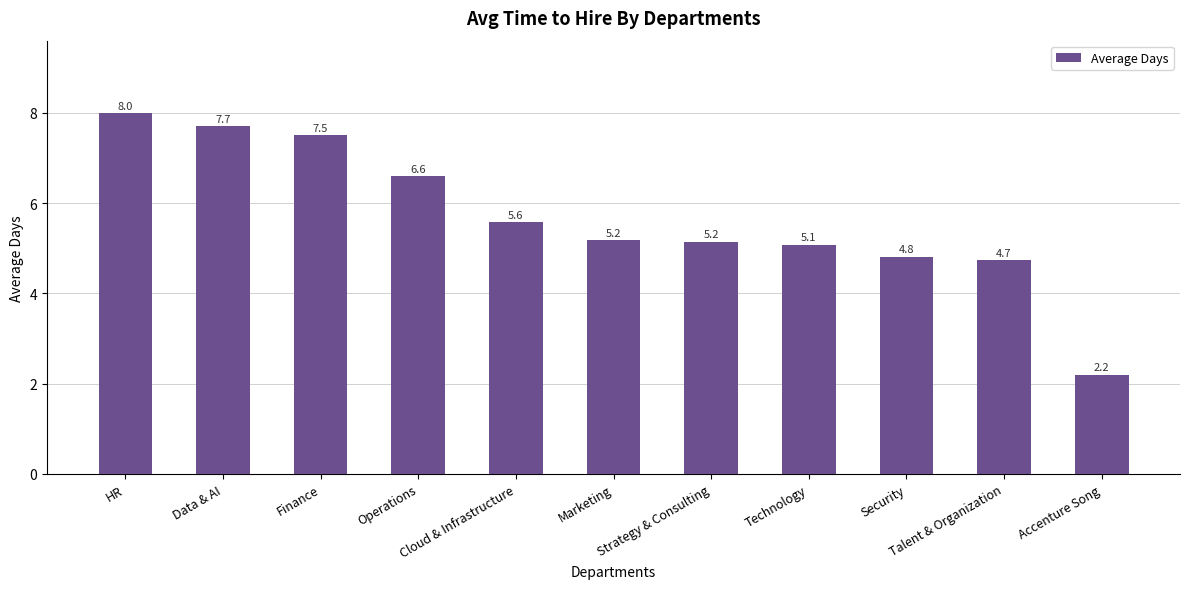

Which has a higher value, Strategy & Consulting or Technology?

Strategy & Consulting